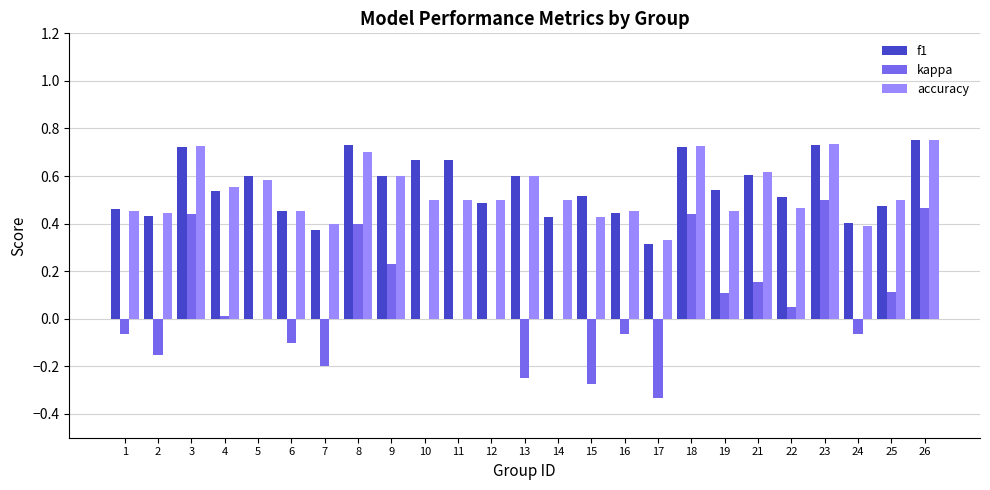

What are all the series names shown in the legend?

f1, kappa, accuracy